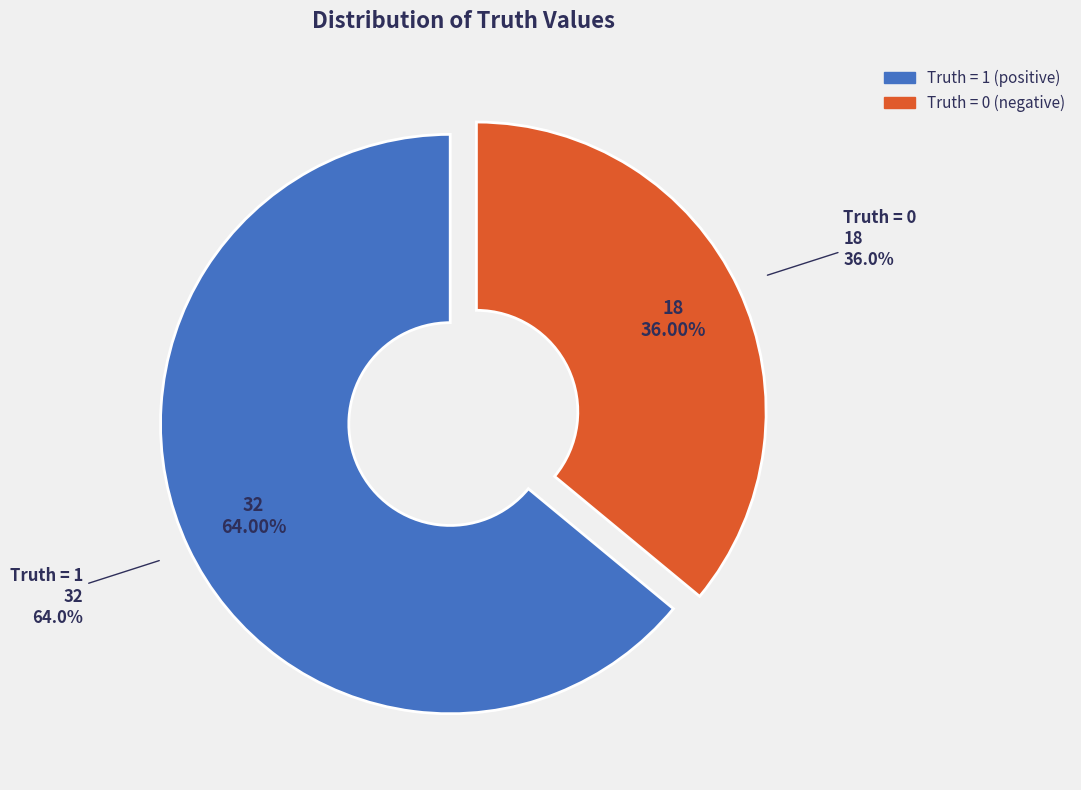

Between 0 and 1, which is larger?

1